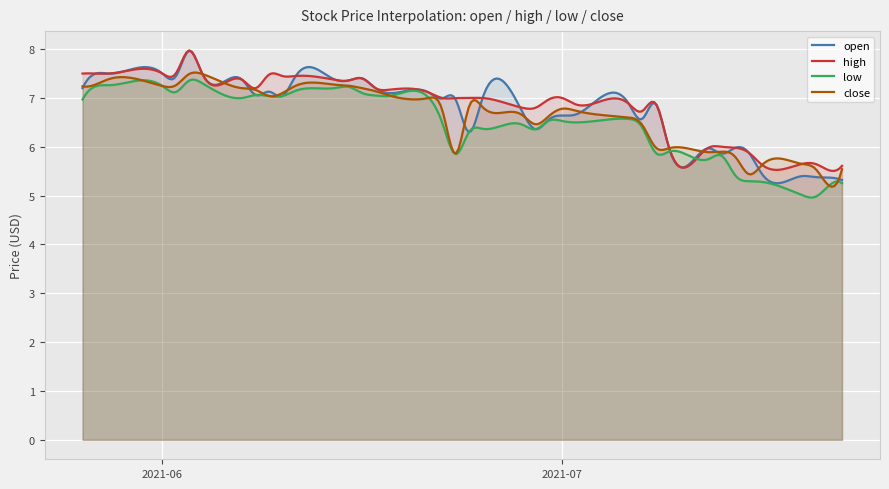

True or false: high and open cross at least once.

True